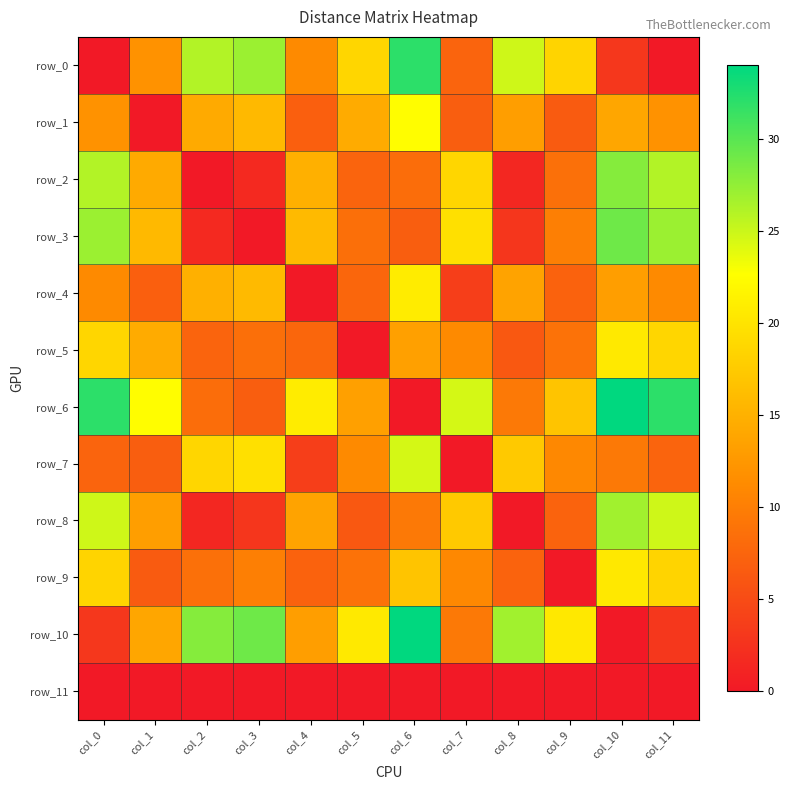

Is it true that row_5 equals 11.8 at col_9?

False